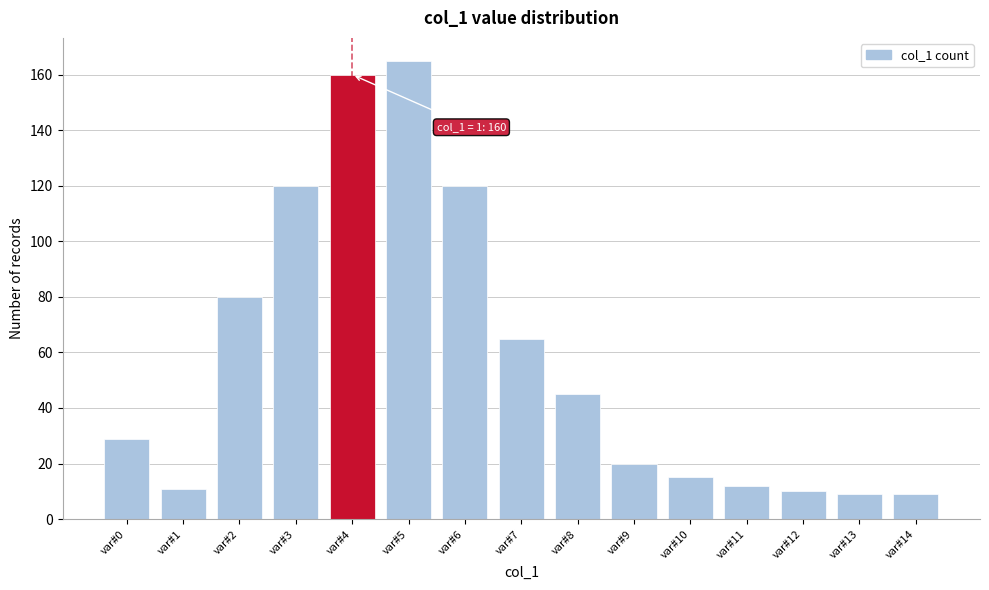

Reading left to right, list all the values displayed in this chart.

var#0=29	var#1=11	var#2=80	var#3=120	var#4=160	var#5=165	var#6=120	var#7=65	var#8=45	var#9=20	var#10=15	var#11=12	var#12=10	var#13=9	var#14=9